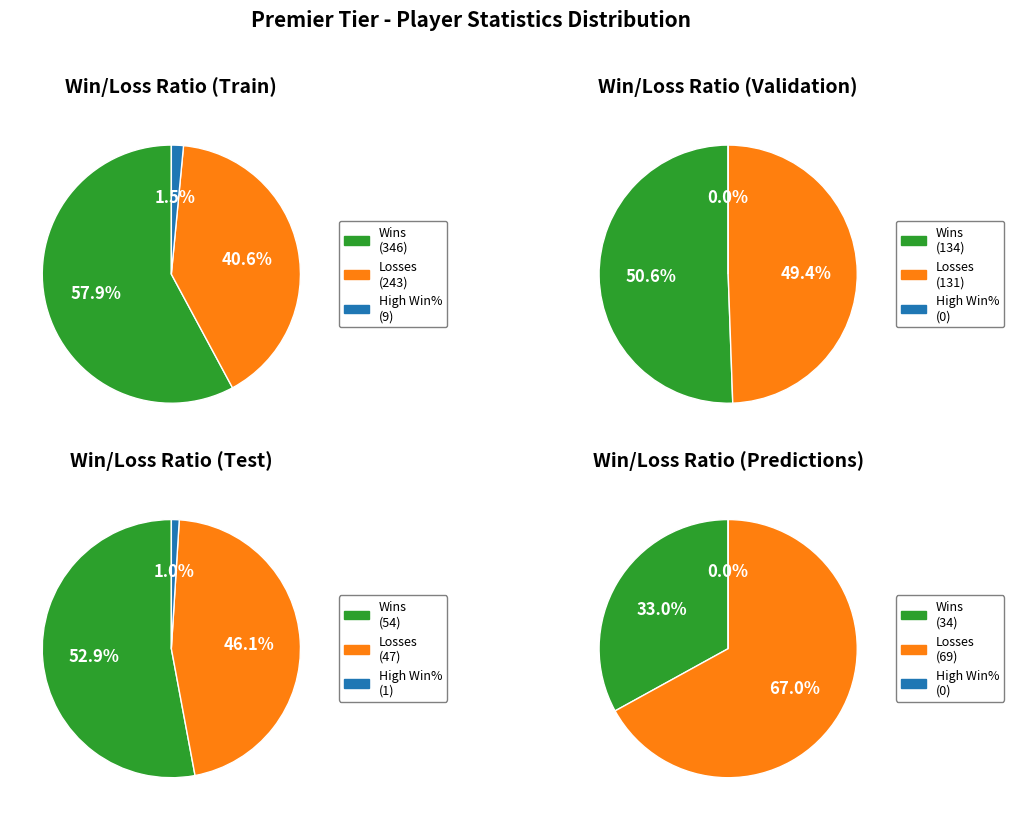

The Lavar Ball slice represents 1% of the pie. True or false?

False